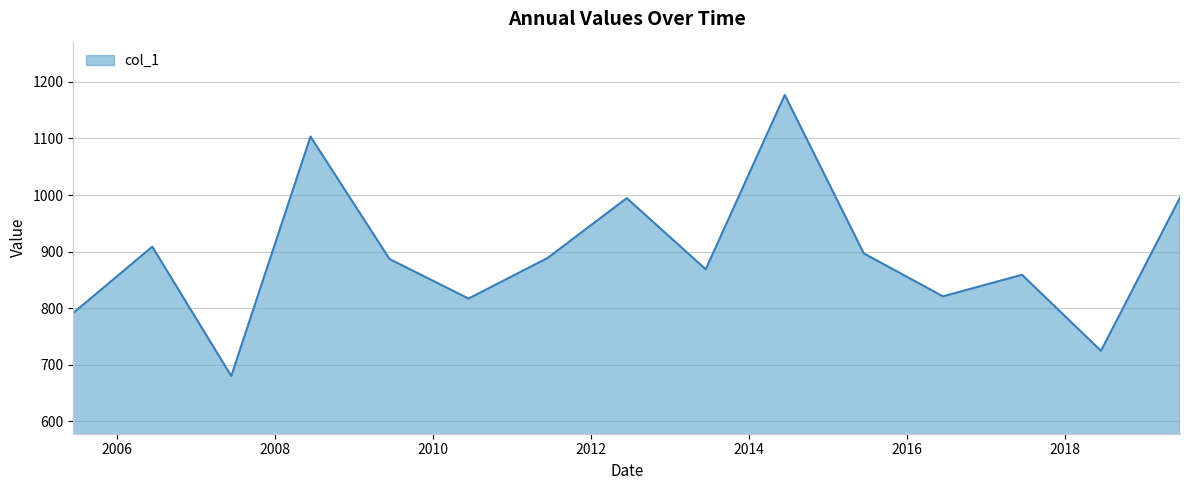

What is the greatest value displayed?

1176.9